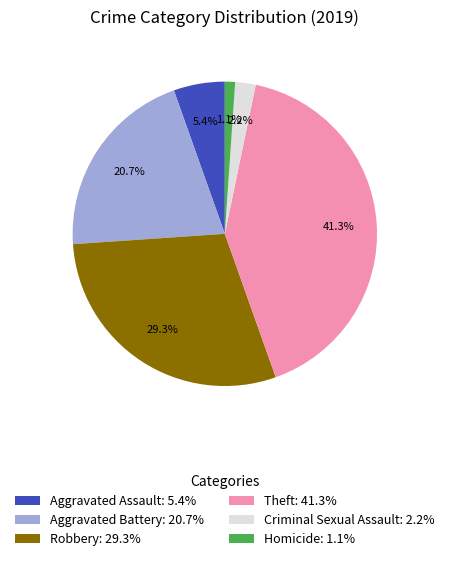

The Robbery slice represents 16% of the pie. True or false?

False